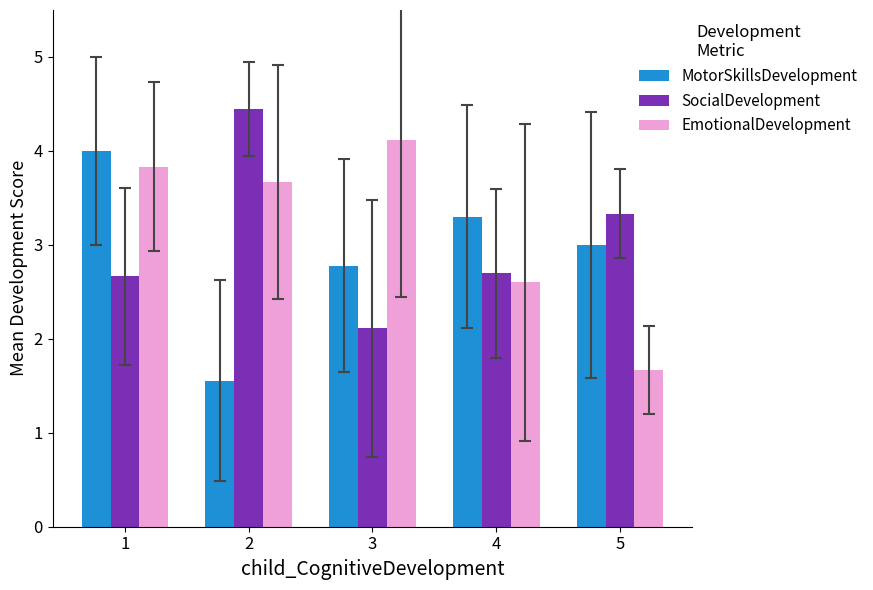

Which category has the highest value in the SocialDevelopment series?

2